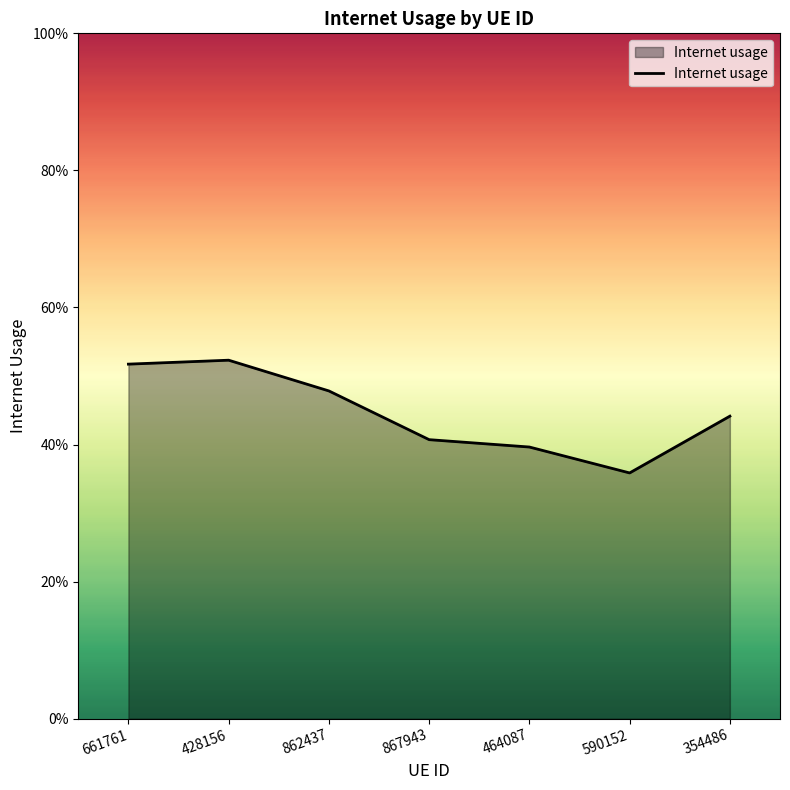

Does the chart display data point markers on the line(s)?

No